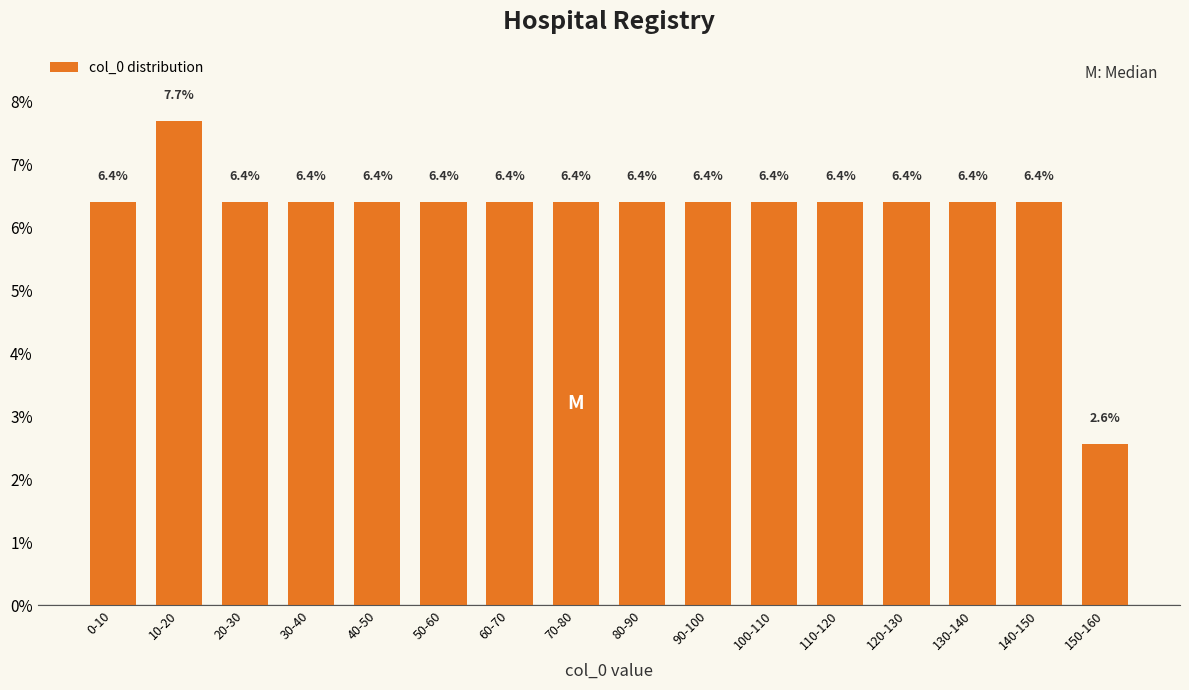

Reading left to right, transcribe all the data shown in this chart.

0-10=6.4	10-20=7.7	20-30=6.4	30-40=6.4	40-50=6.4	50-60=6.4	60-70=6.4	70-80=6.4	80-90=6.4	90-100=6.4	100-110=6.4	110-120=6.4	120-130=6.4	130-140=6.4	140-150=6.4	150-160=2.6